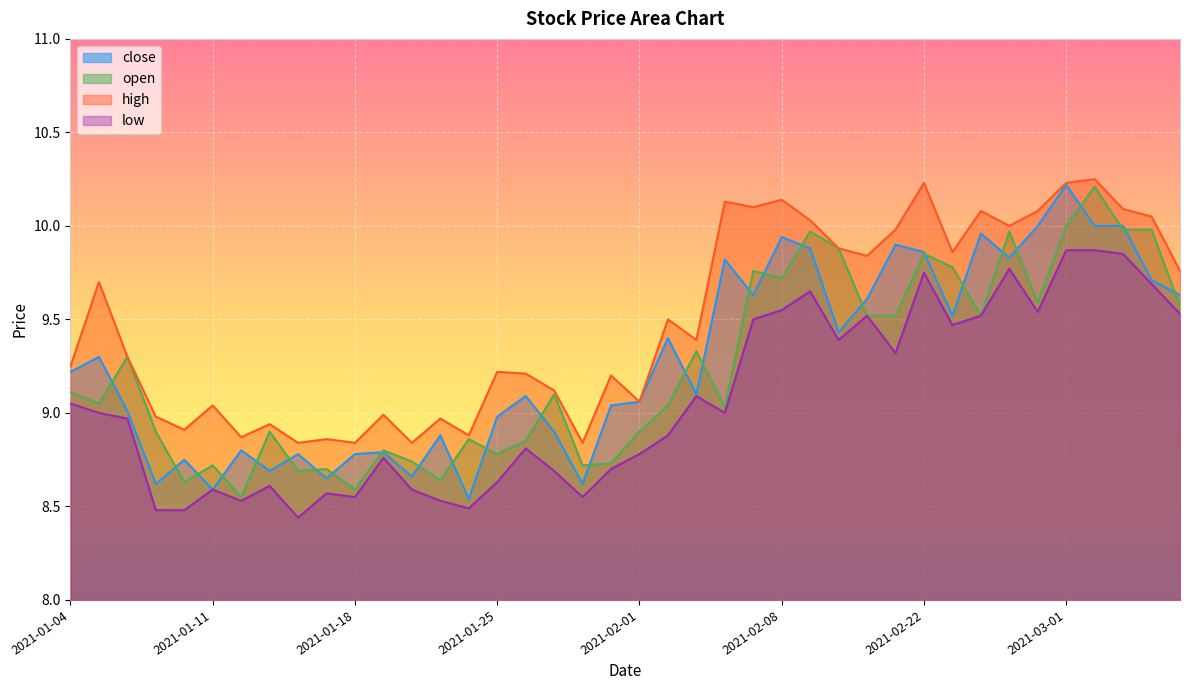

How many intersections are there between close and open?

28